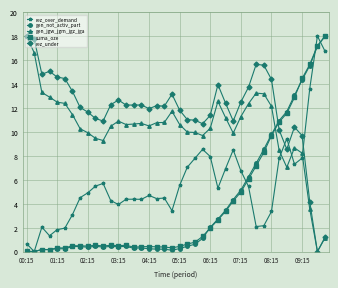

How many intersections are there between gen_jgw_jgm_jgz_jga and rez_over_demand?

3